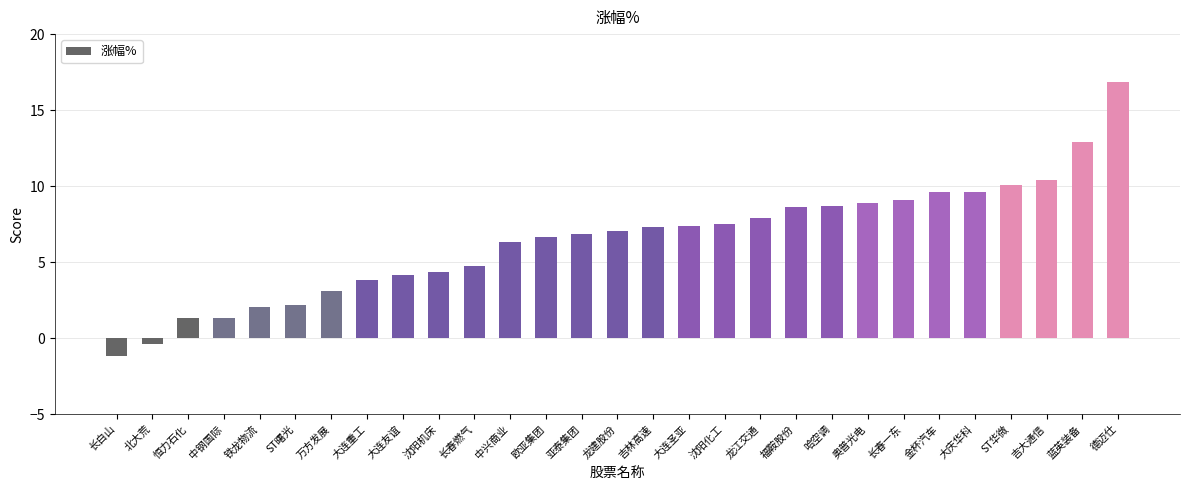

Approximately how many times larger is the value at 哈空调 compared to ST华微?

0.9